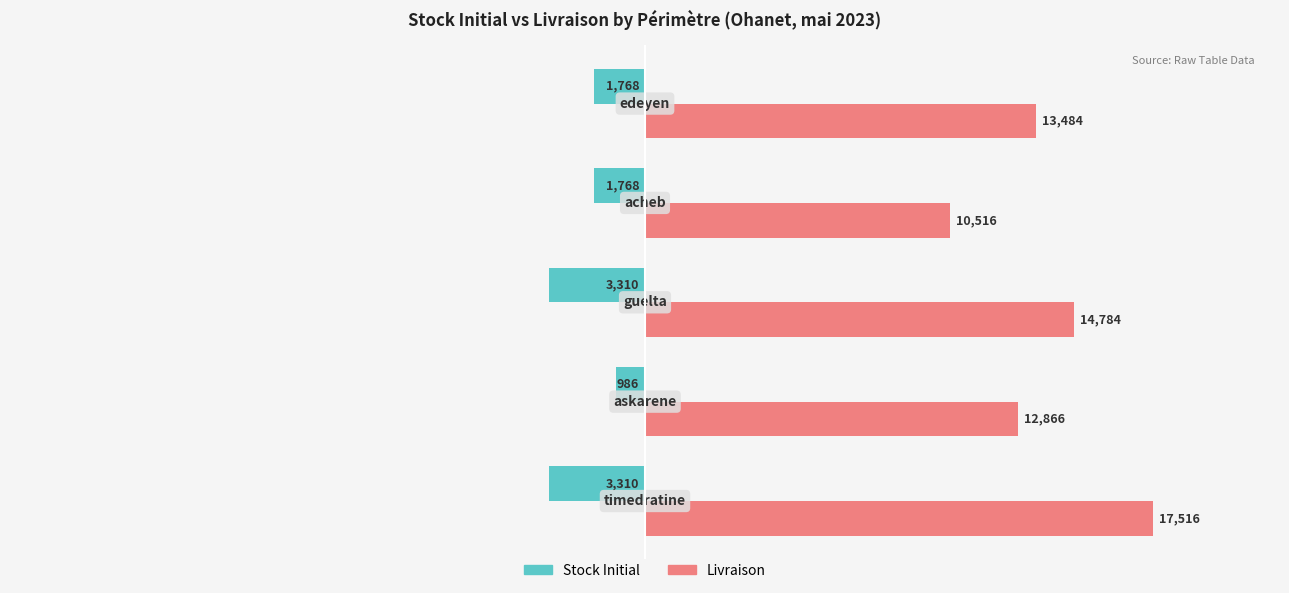

At how many categories does at least one series exceed 6780?

5